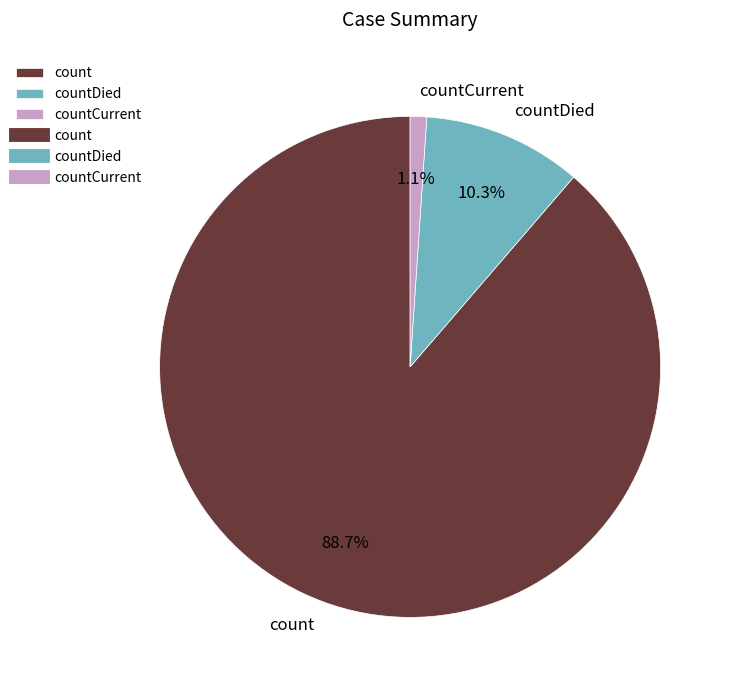

To the nearest percent, what is the combined percentage of countCurrent and count?

90%